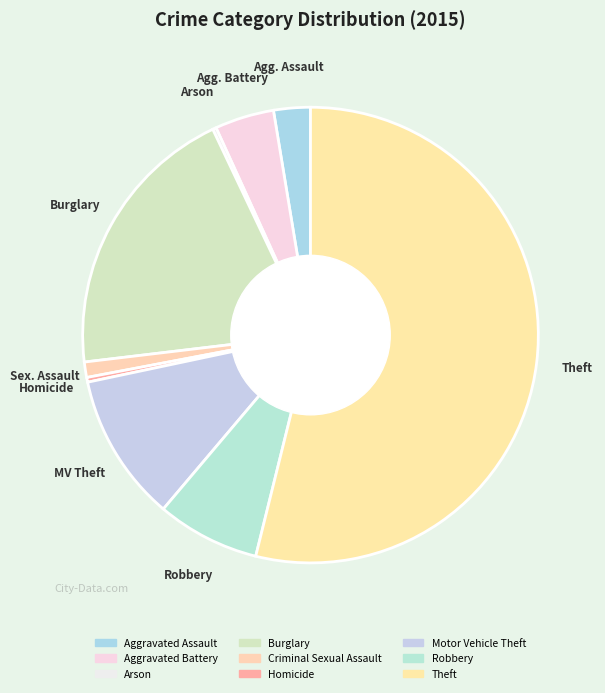

What is the ratio of the value at Theft to the value at Burglary?

2.7